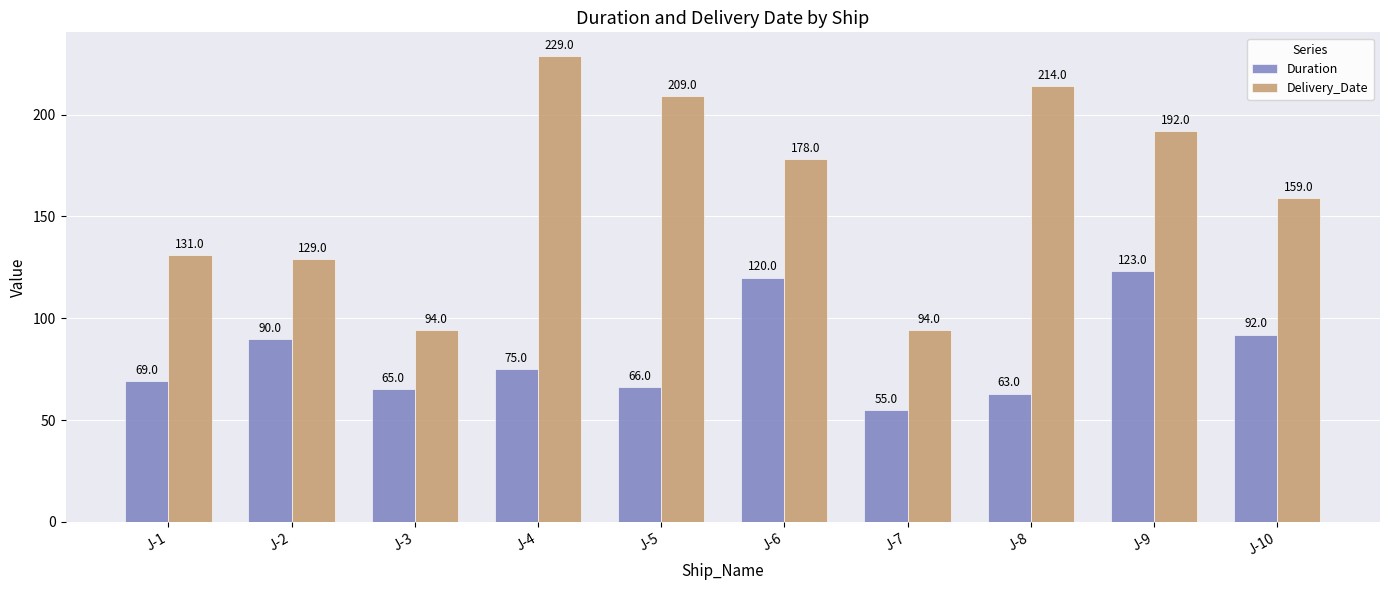

Where does the Delivery_Date series first go above 178?

J-4